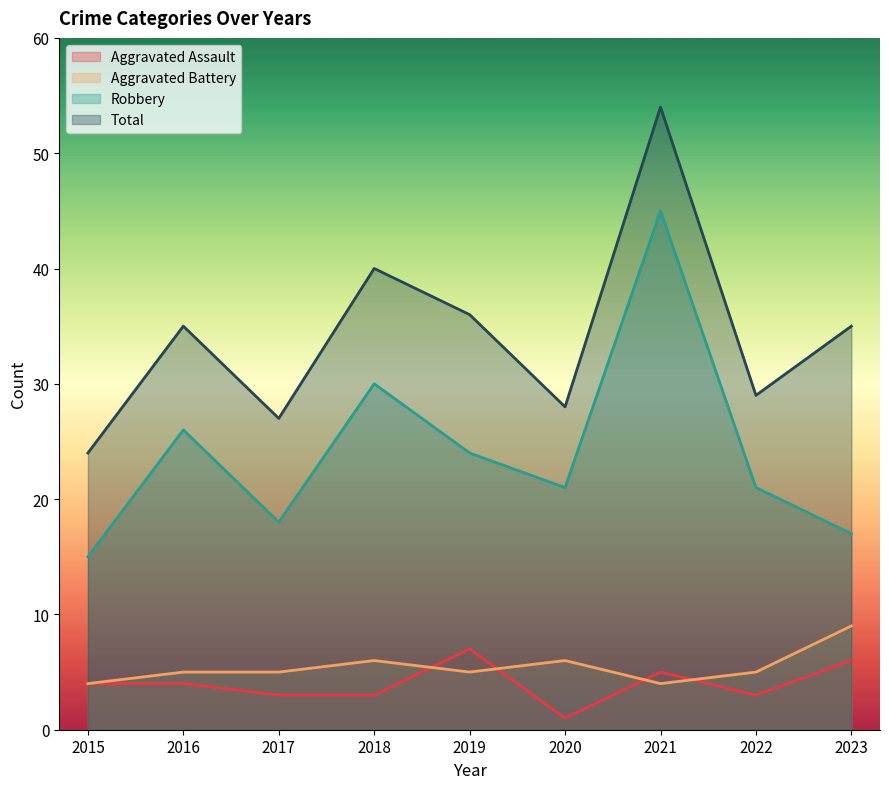

What are all the series names shown in the legend?

Aggravated Assault, Aggravated Battery, Robbery, Total